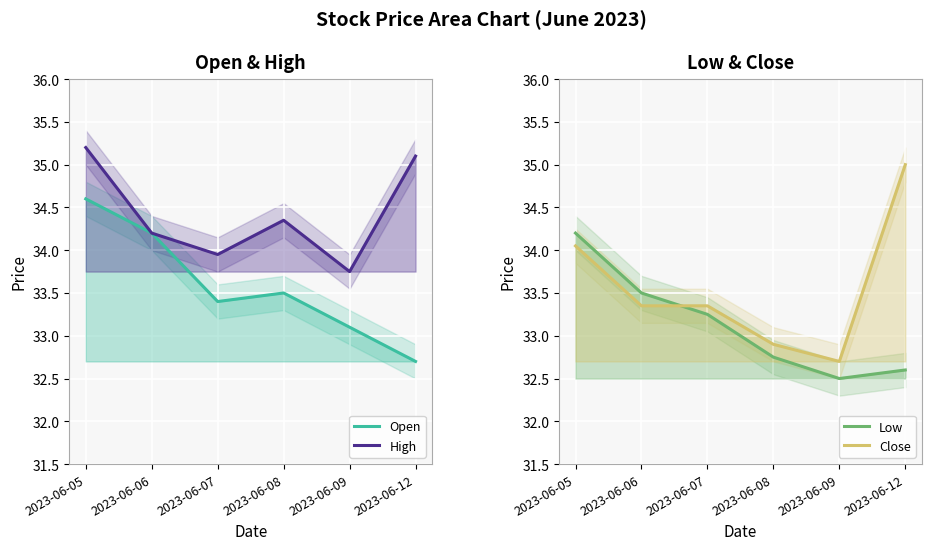

Count the Low values in the range 32 to 33.

3